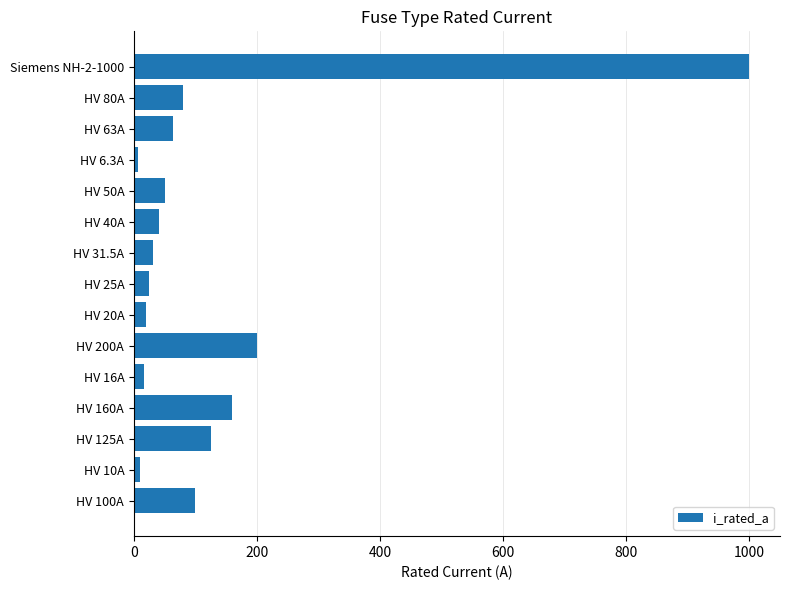

Which category has the highest value across all series?

Siemens NH-2-1000